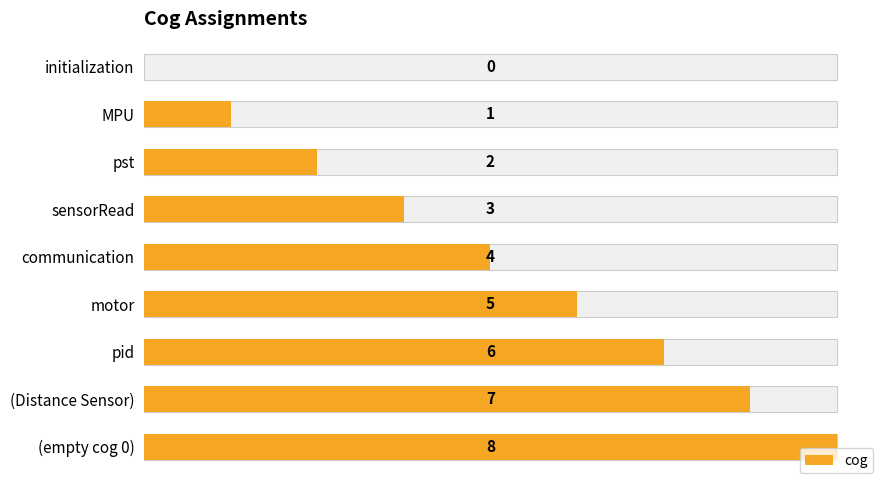

What is the sum of all values?

36